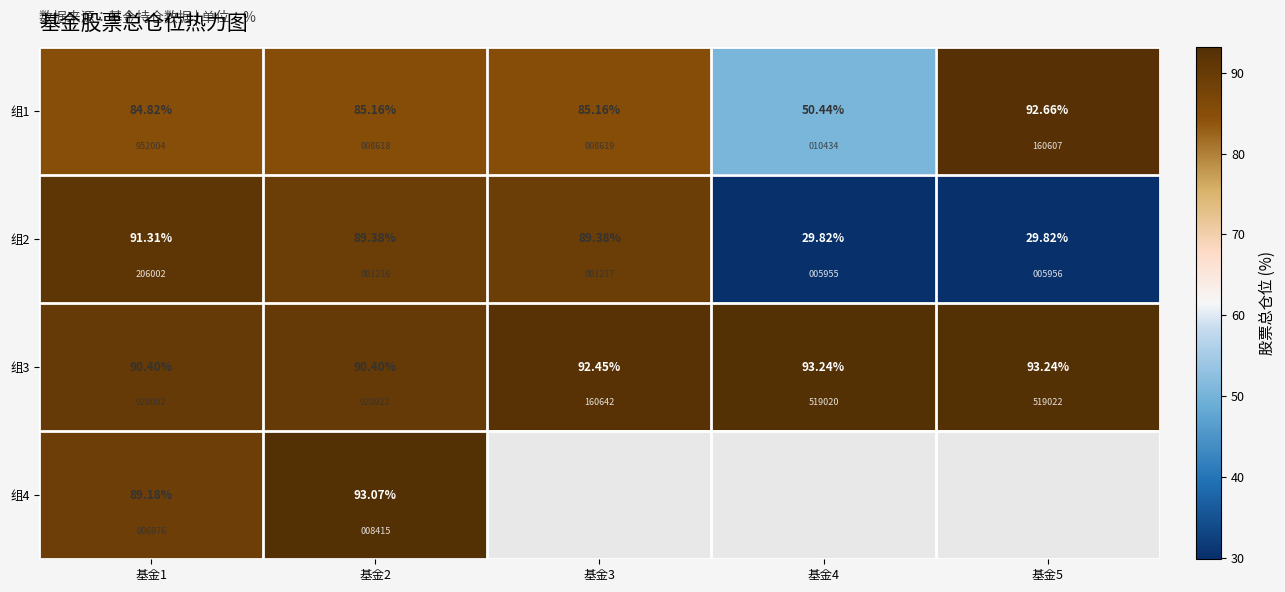

Rank the categories by 组1 value from lowest to highest.

基金4, 基金1, 基金2, 基金3, 基金5